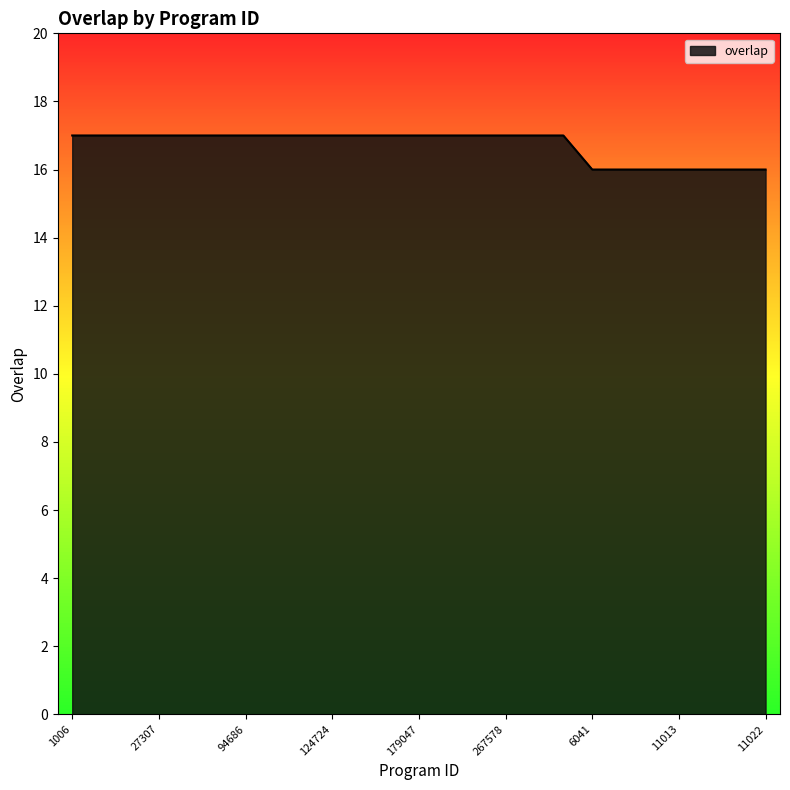

What is the minimum value shown in the chart?

16